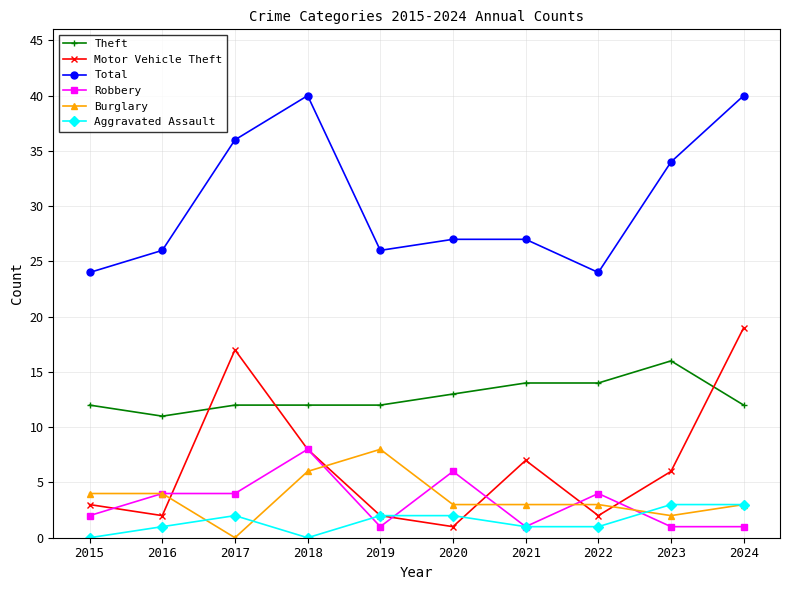

What is the sum of the Robbery values at 2021 and 2024?

2